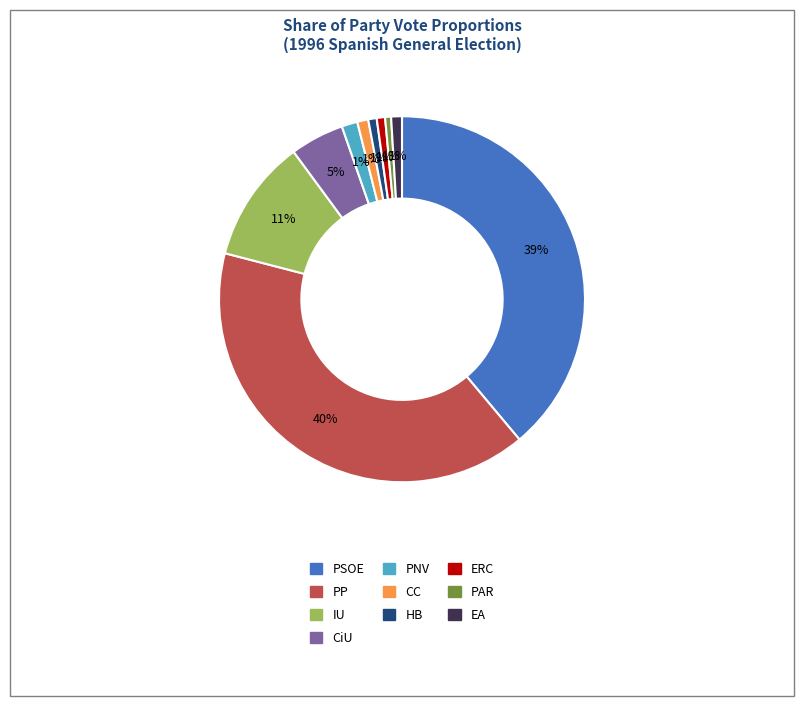

Is the sum of HB and ERC greater than half?

No